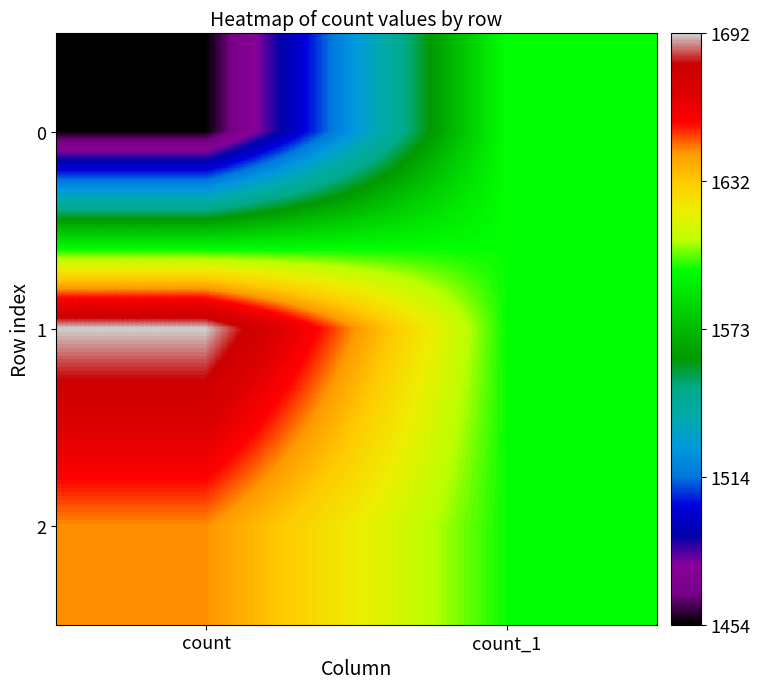

At how many categories does at least one series exceed 1570?

2